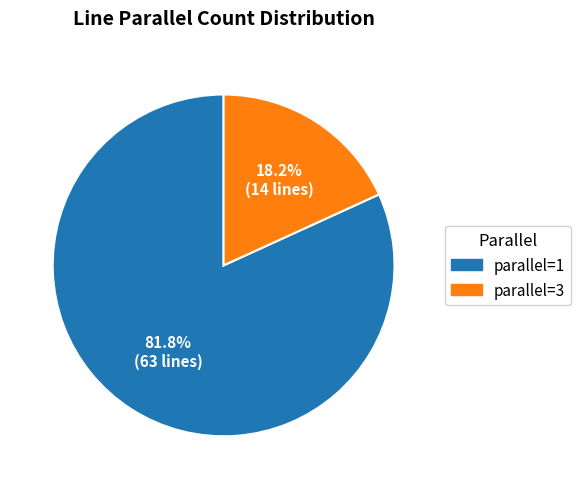

How many slices are in this pie chart?

2